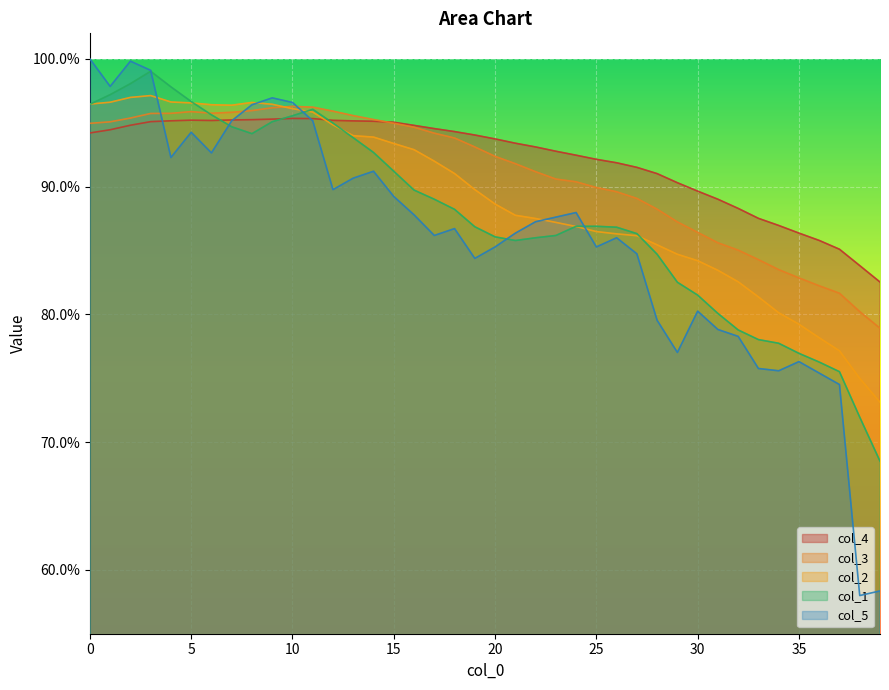

Reading right to left, extract all data points from this chart.

col_4: 0.8	0.8	0.9	0.9	0.9	0.9	0.9	0.9	0.9	0.9	0.9	0.9	0.9	0.9	0.9	0.9	0.9	0.9	0.9	0.9	0.9	0.9	0.9	0.9	1.0	1.0	1.0	1.0	1.0	1.0	1.0	1.0	1.0	1.0	1.0	1.0	1.0	0.9	0.9	0.9
col_3: 0.8	0.8	0.8	0.8	0.8	0.8	0.8	0.9	0.9	0.9	0.9	0.9	0.9	0.9	0.9	0.9	0.9	0.9	0.9	0.9	0.9	0.9	0.9	0.9	0.9	1.0	1.0	1.0	1.0	1.0	1.0	1.0	1.0	1.0	1.0	1.0	1.0	1.0	1.0	0.9
col_2: 0.7	0.7	0.8	0.8	0.8	0.8	0.8	0.8	0.8	0.8	0.8	0.9	0.9	0.9	0.9	0.9	0.9	0.9	0.9	0.9	0.9	0.9	0.9	0.9	0.9	0.9	0.9	0.9	1.0	1.0	1.0	1.0	1.0	1.0	1.0	1.0	1.0	1.0	1.0	1.0
col_1: 0.7	0.7	0.8	0.8	0.8	0.8	0.8	0.8	0.8	0.8	0.8	0.8	0.9	0.9	0.9	0.9	0.9	0.9	0.9	0.9	0.9	0.9	0.9	0.9	0.9	0.9	0.9	0.9	1.0	1.0	1.0	0.9	0.9	1.0	1.0	1.0	1.0	1.0	1.0	1.0
col_5: 0.6	0.6	0.7	0.8	0.8	0.8	0.8	0.8	0.8	0.8	0.8	0.8	0.8	0.9	0.9	0.9	0.9	0.9	0.9	0.9	0.8	0.9	0.9	0.9	0.9	0.9	0.9	0.9	1.0	1.0	1.0	1.0	1.0	0.9	0.9	0.9	1.0	1.0	1.0	1.0